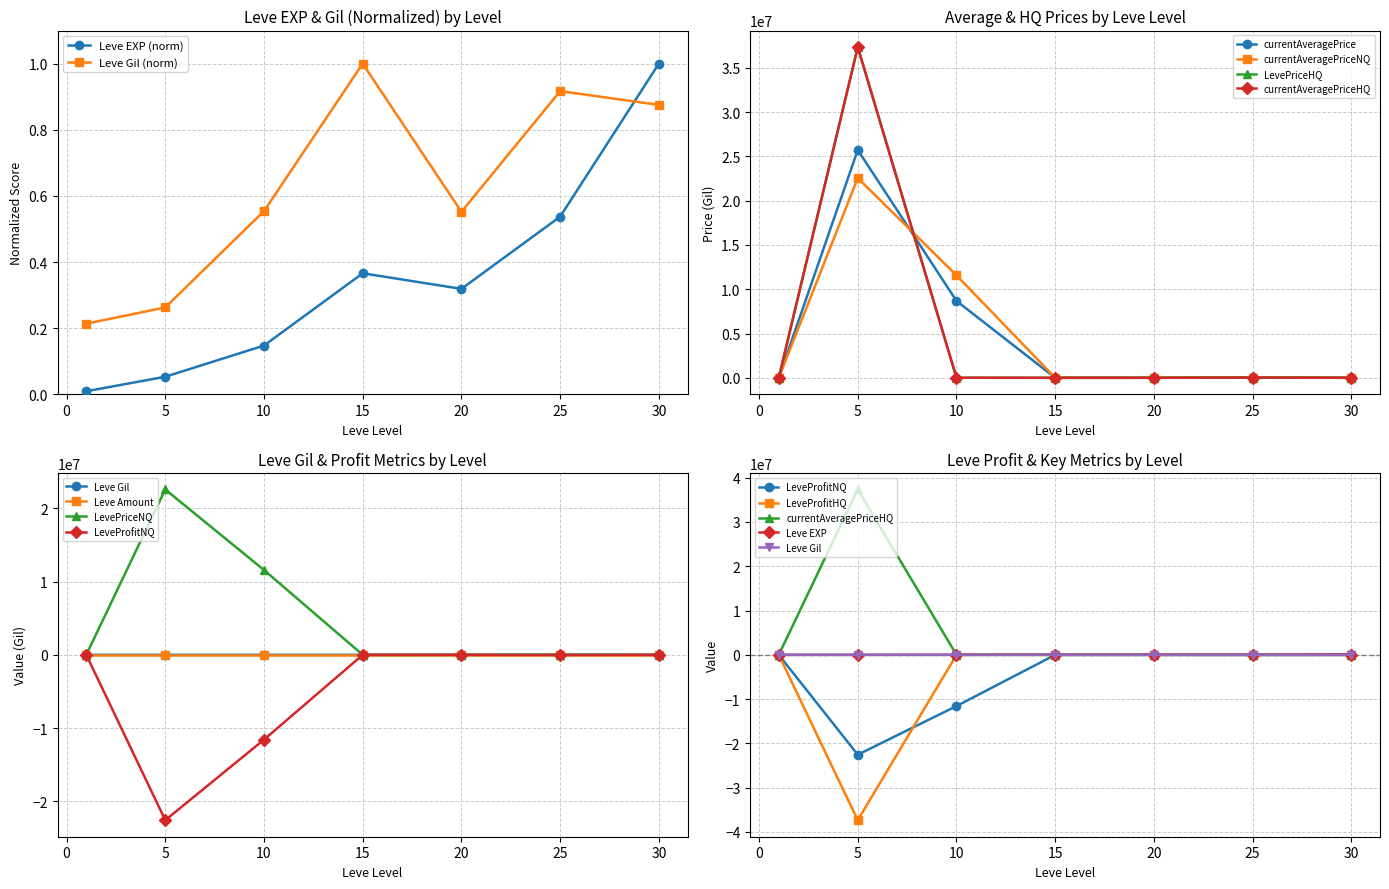

Is the value of LevePriceHQ at 10 greater than the value of currentAveragePrice at 25?

No